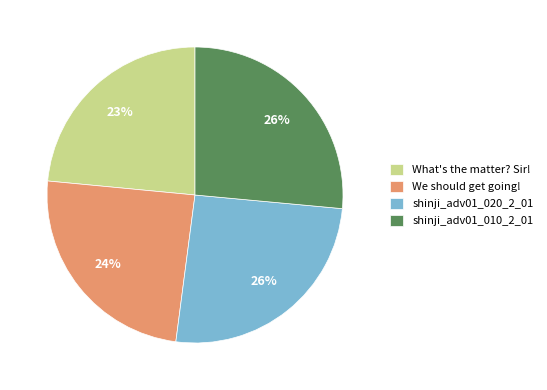

How many slices are in this pie chart?

4